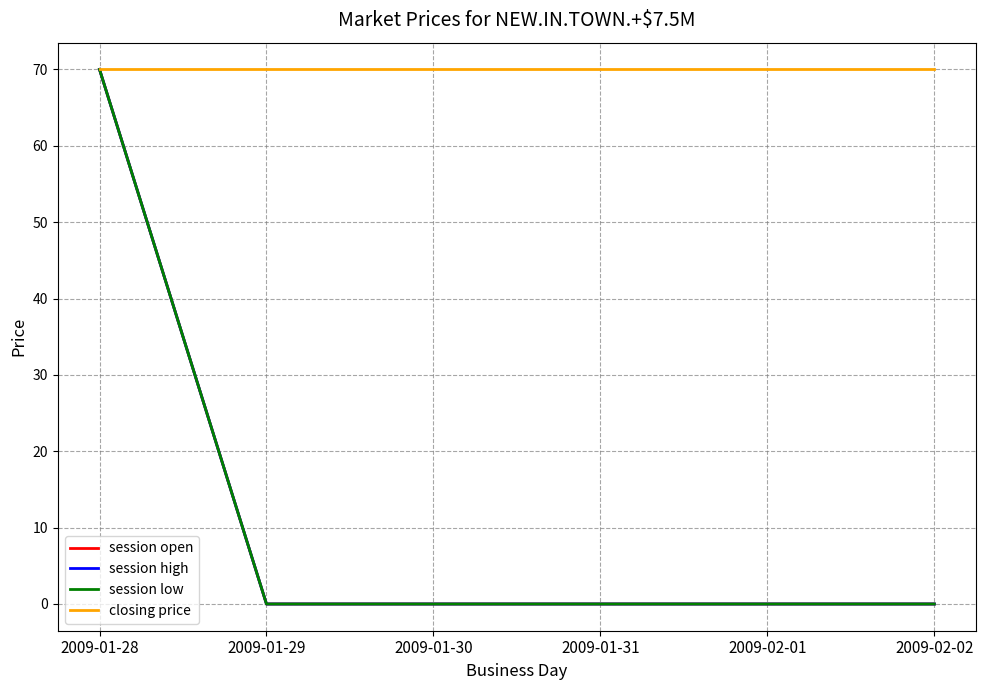

Does the chart have visible grid lines?

Yes